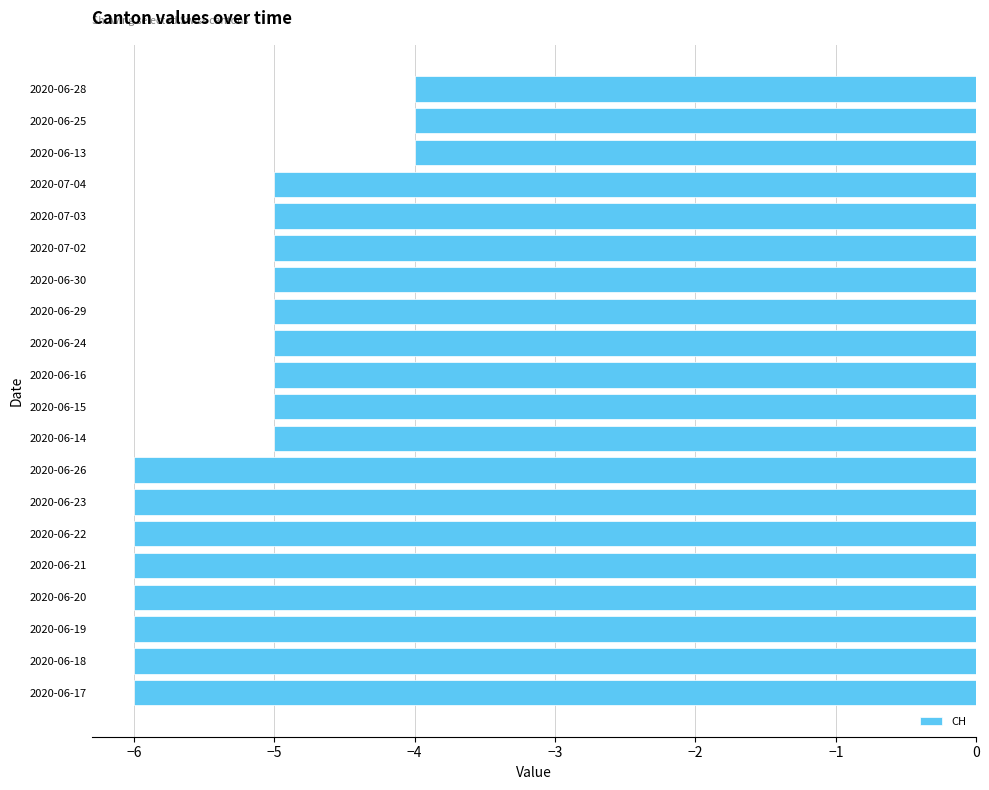

What is the change in value from 2020-06-26 to 2020-06-13?

+2